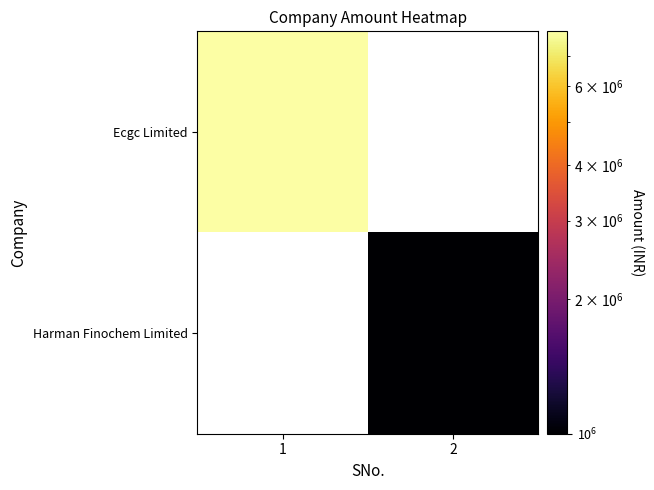

How many distinct data groups are displayed?

2